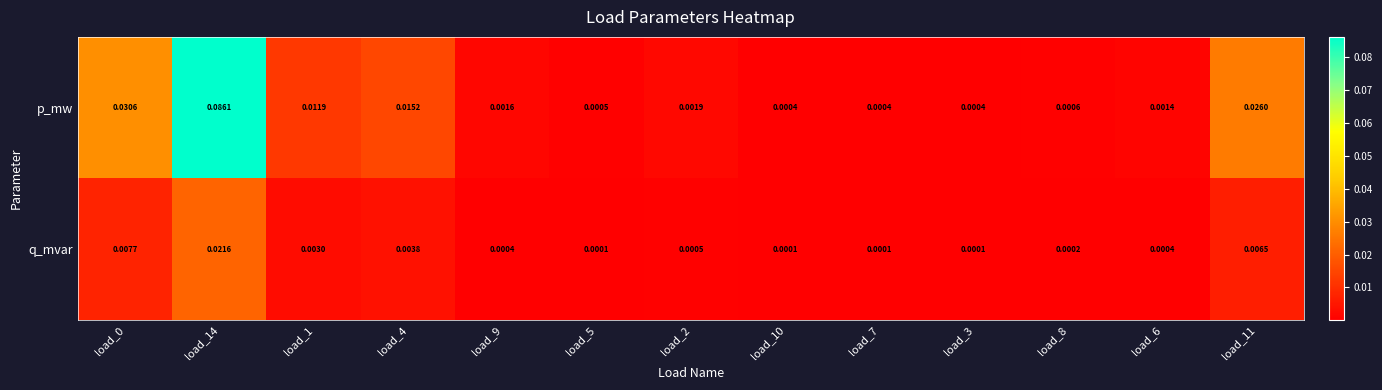

Which series has the largest total across all categories?

p_mw